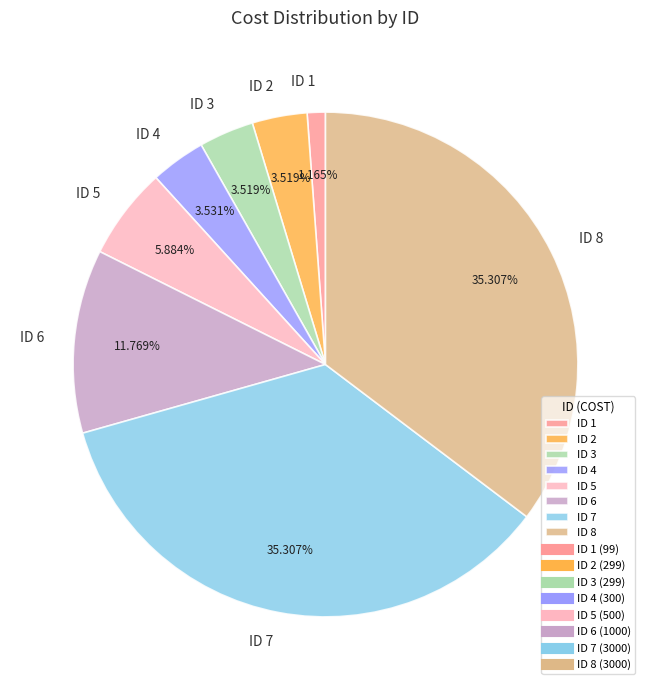

Is there a majority slice in this chart?

No